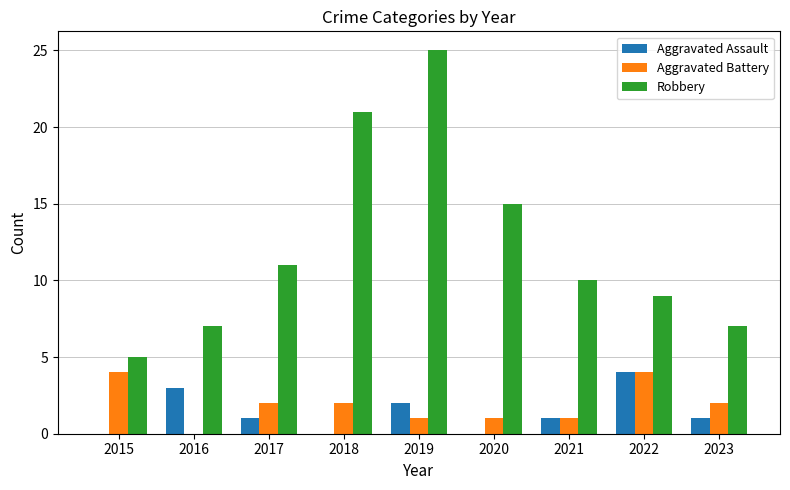

What is the maximum value shown in the chart?

25